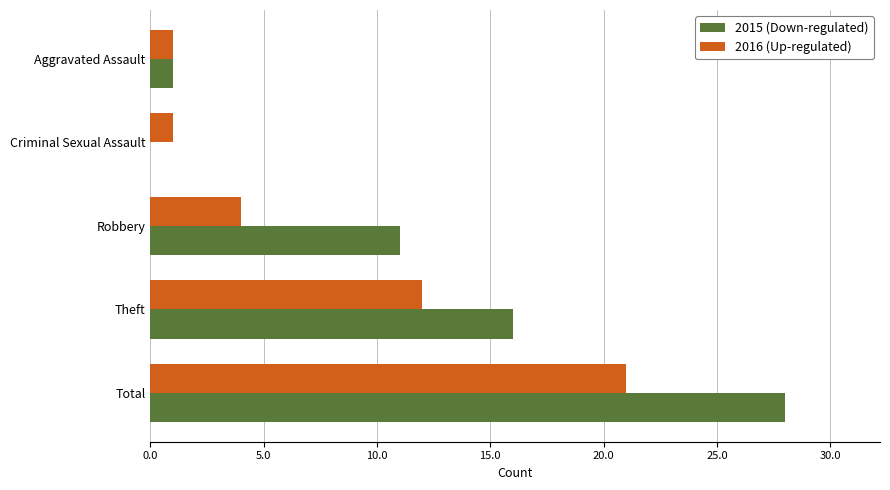

Count the number of categories in the chart.

5